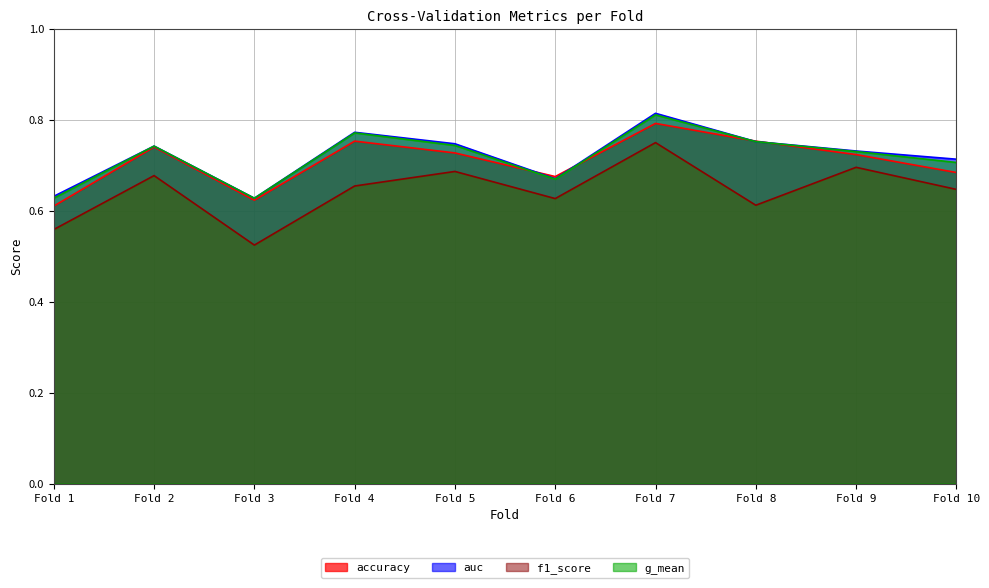

True or false: accuracy and g_mean cross at least once.

True